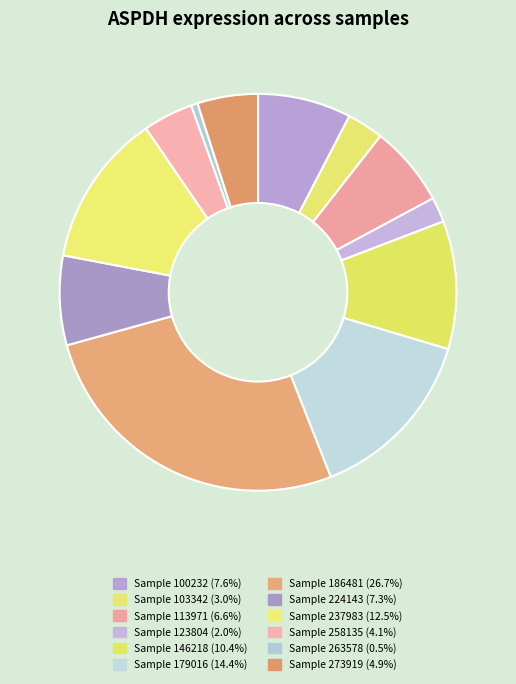

How many slices are in this pie chart?

12